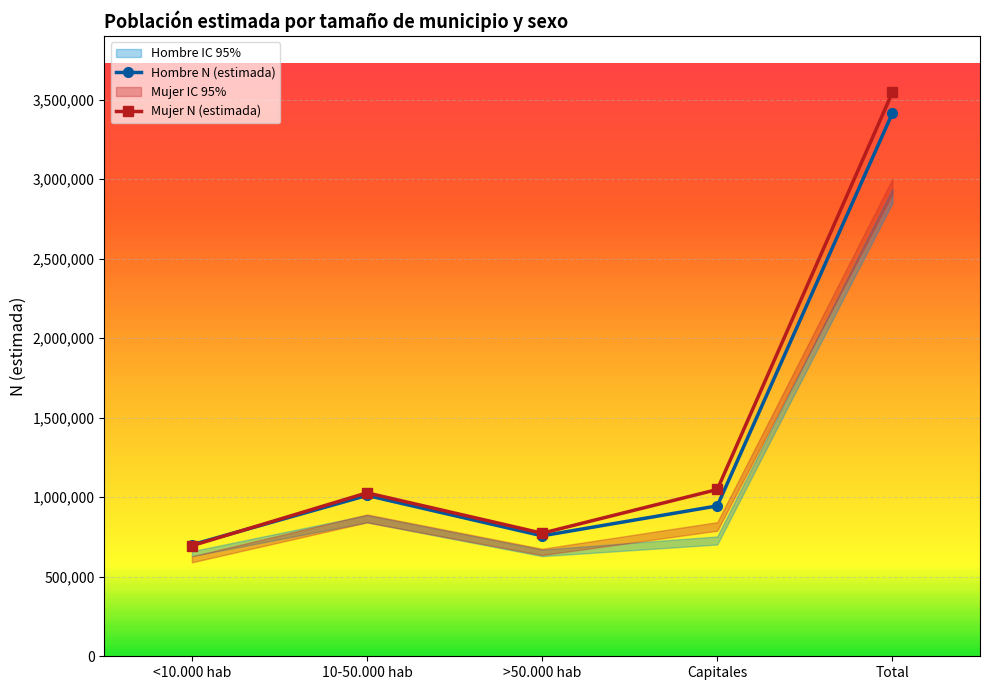

List the series in order of their peak value, lowest first.

Hombre N (estimada), Mujer N (estimada)